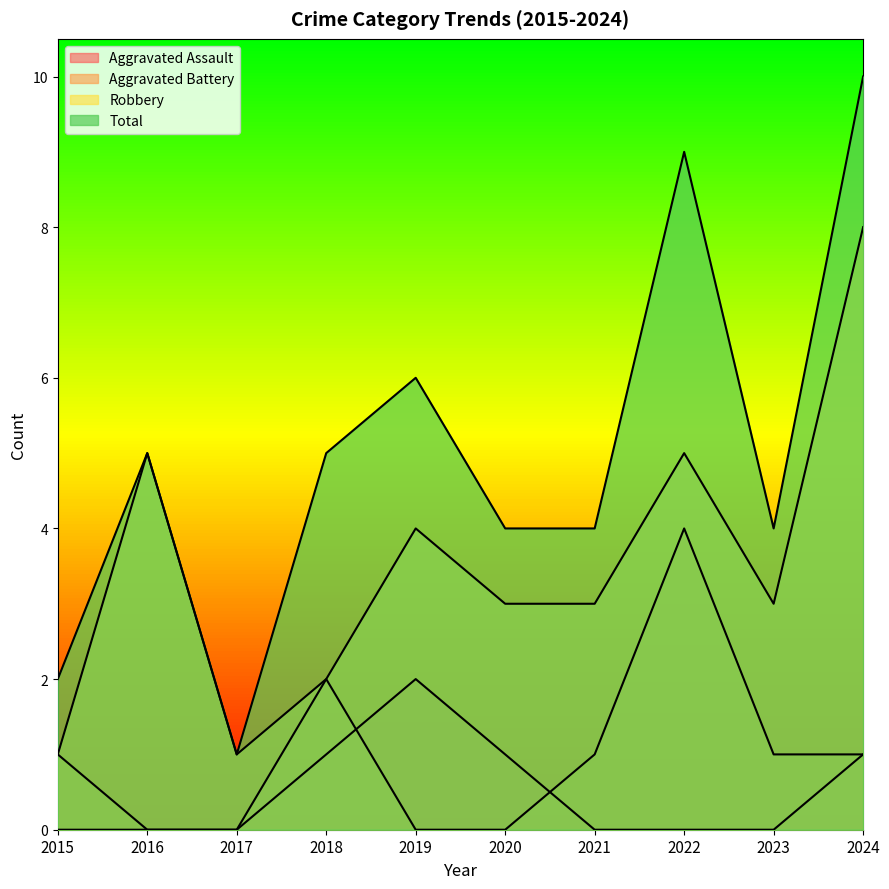

Which series has the largest total across all categories?

Total